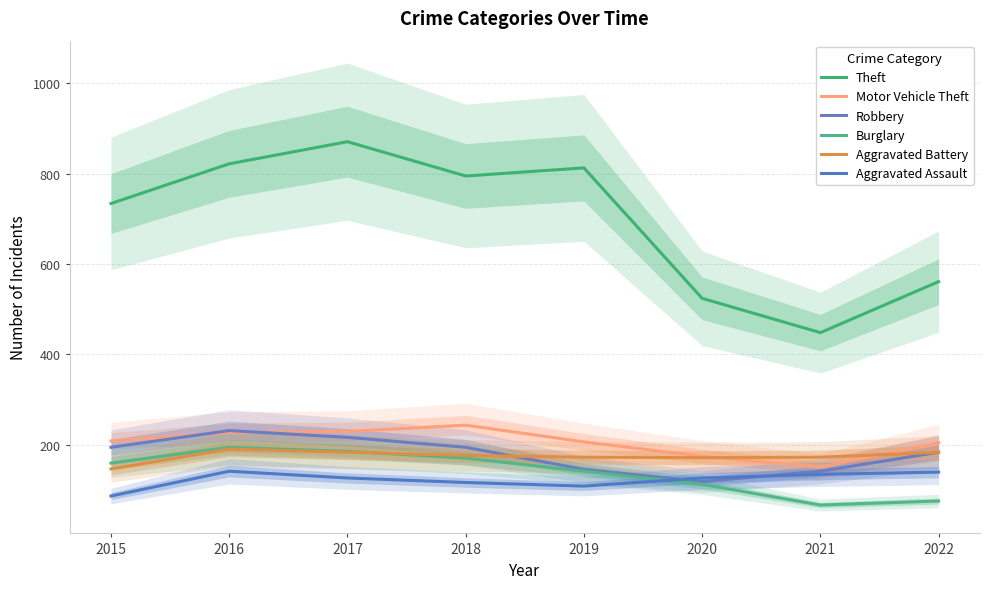

Is it true that Aggravated Battery equals 101 at 2015?

False